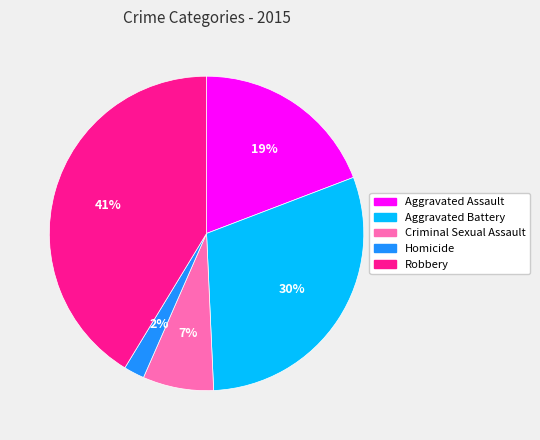

What percentage is the Robbery slice, to the nearest percent?

41%